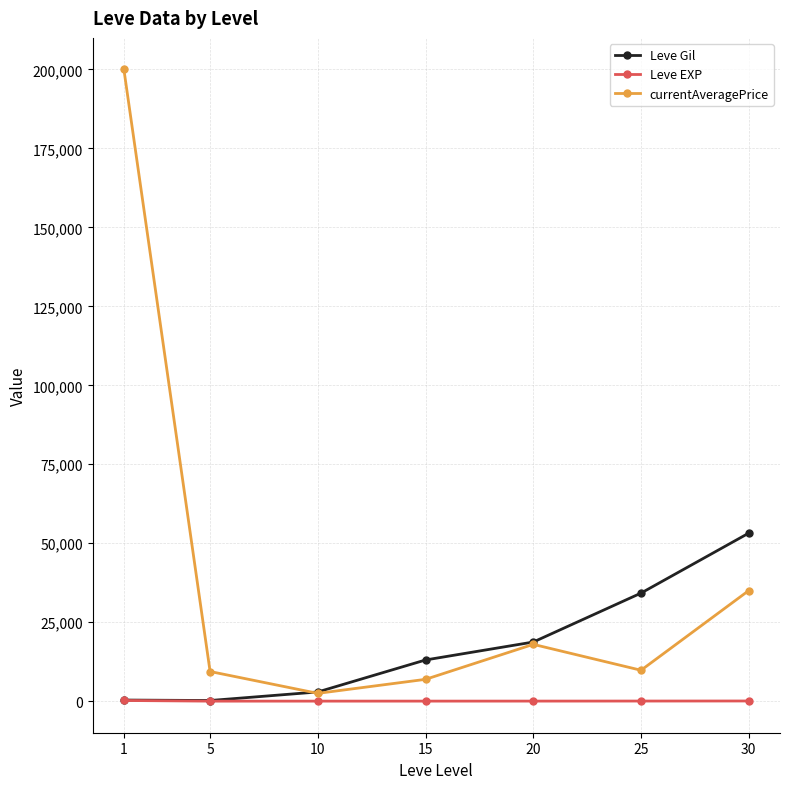

What is the total value across all series at 5?

9594.0